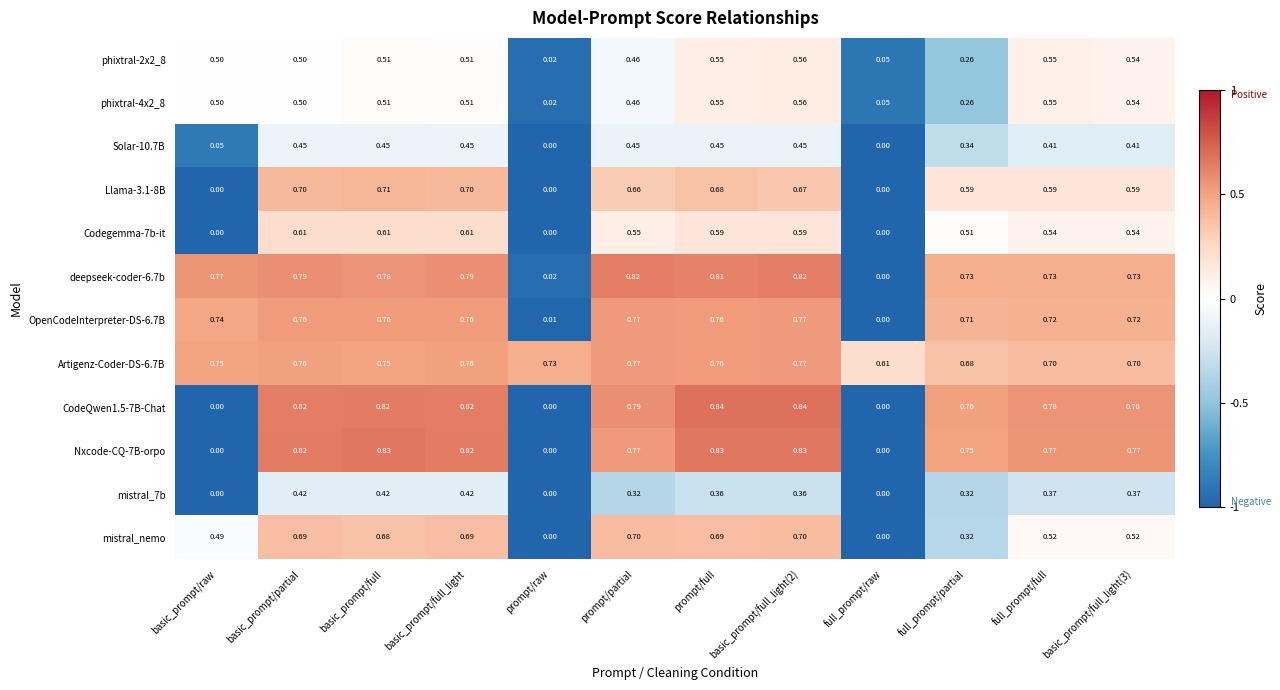

Which series changed the most between prompt/full and full_prompt/partial?

mistral_nemo